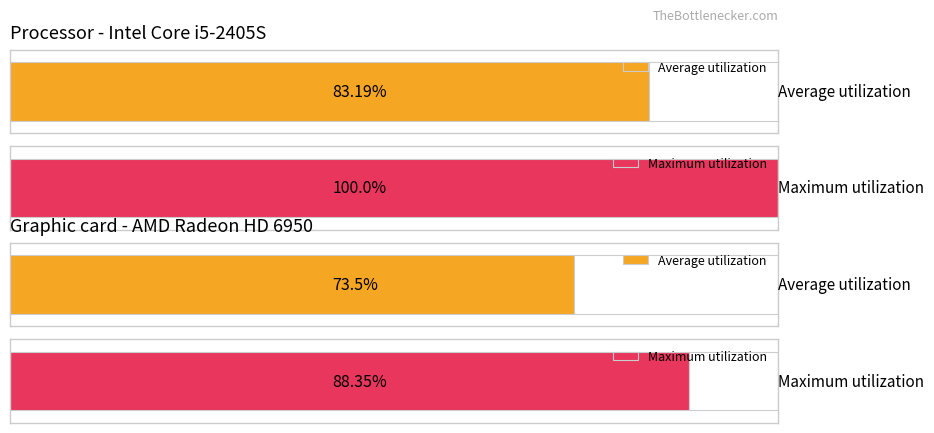

Rank the series by their maximum value, from highest to lowest.

Maximum utilization, Average utilization